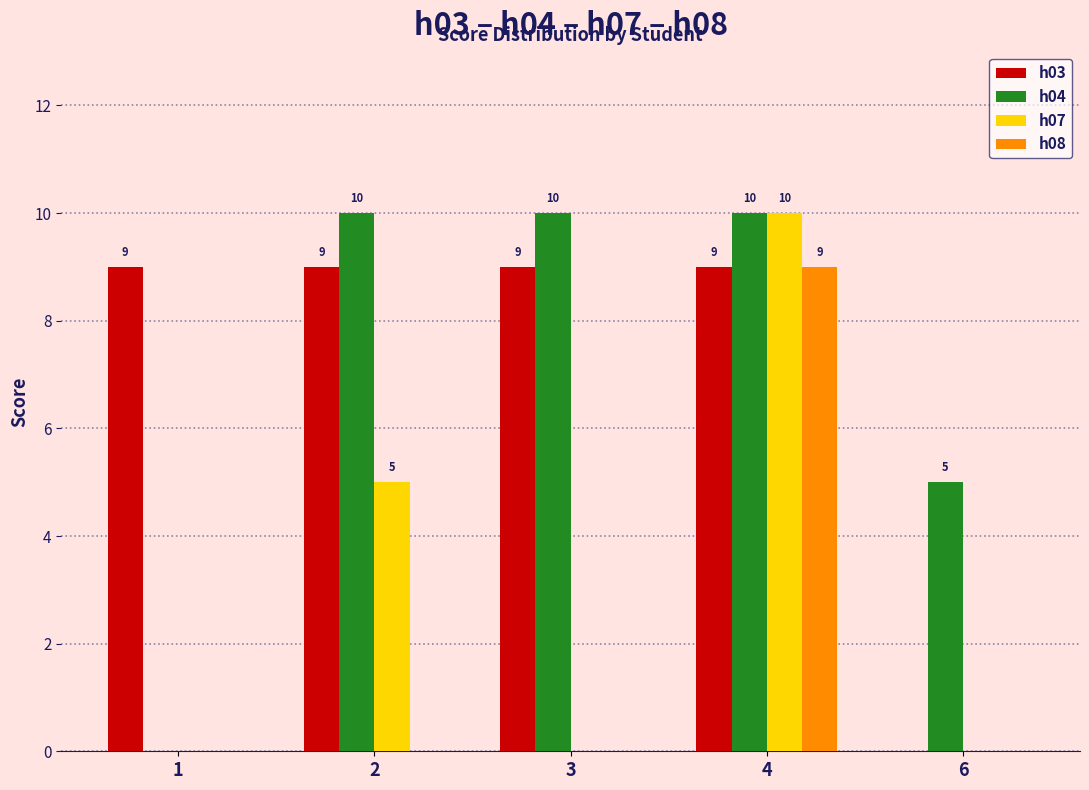

What is the sum of all h08 values?

9